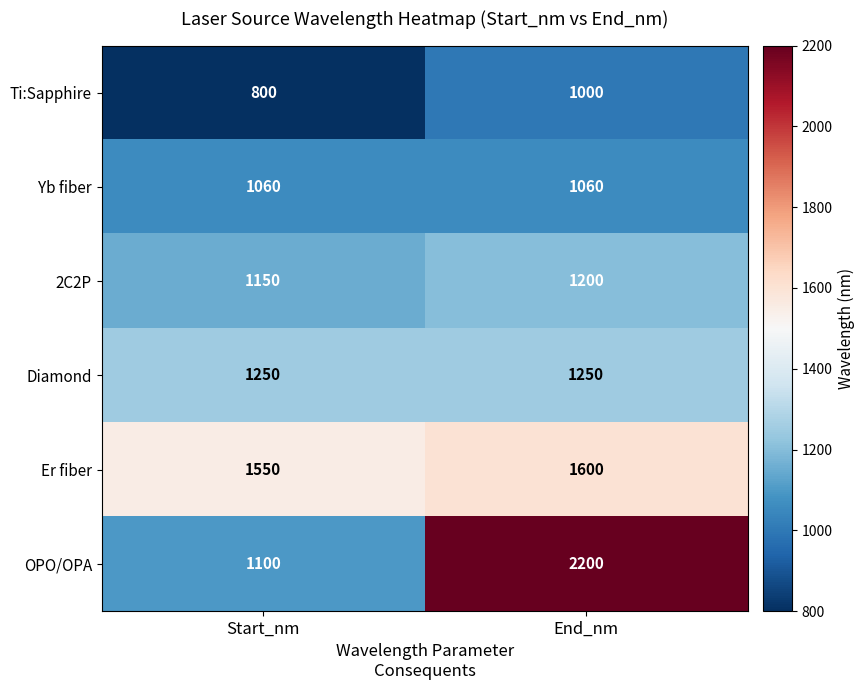

Rank the series at End_nm from lowest to highest value.

Ti:Sapphire, Yb fiber, 2C2P, Diamond, Er fiber, OPO/OPA